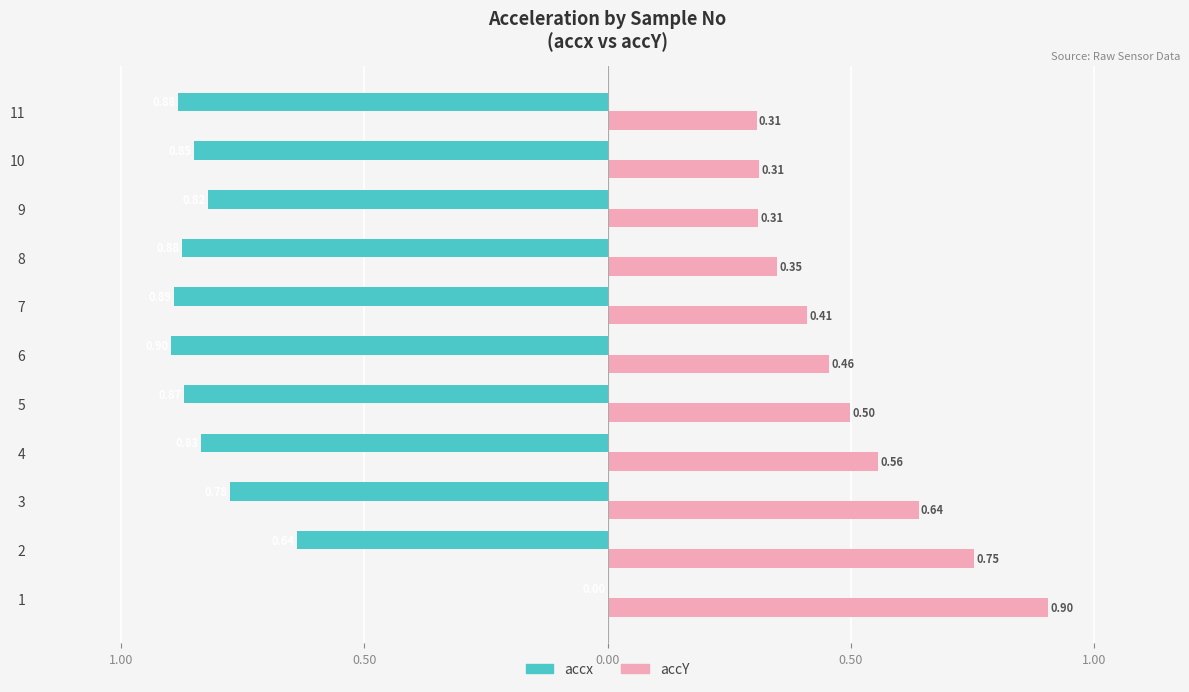

What are all the series names shown in the legend?

accx, accY